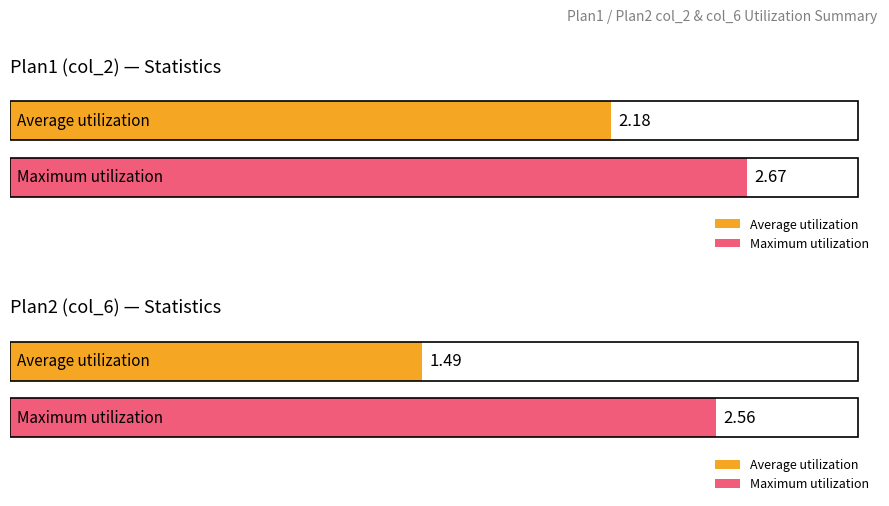

Does the chart contain any negative values?

No